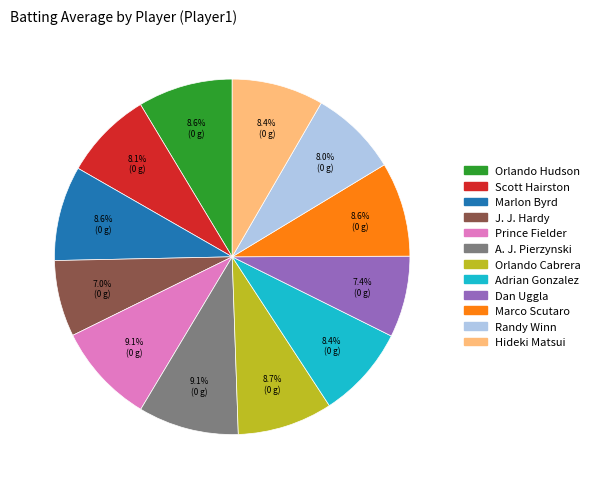

How much of the chart is everything except Prince Fielder?

90.9%